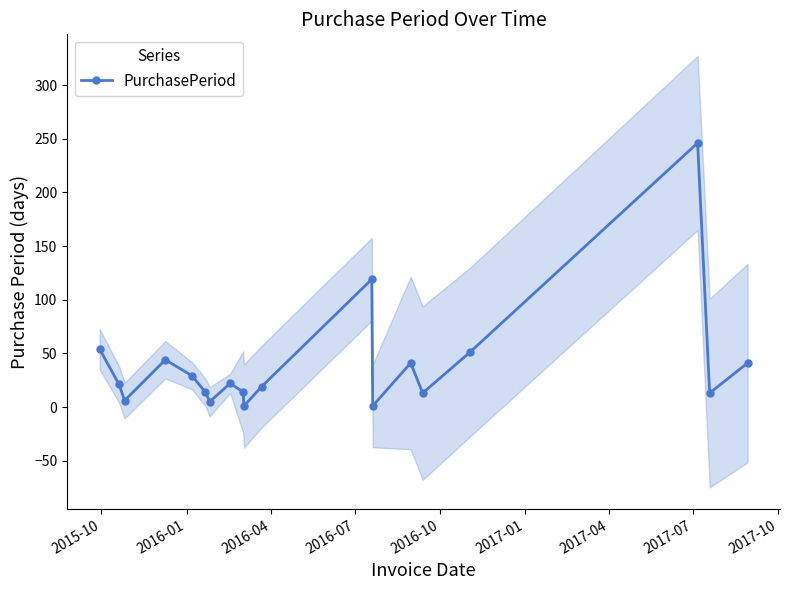

How many interior local peaks does the PurchasePeriod series have?

5